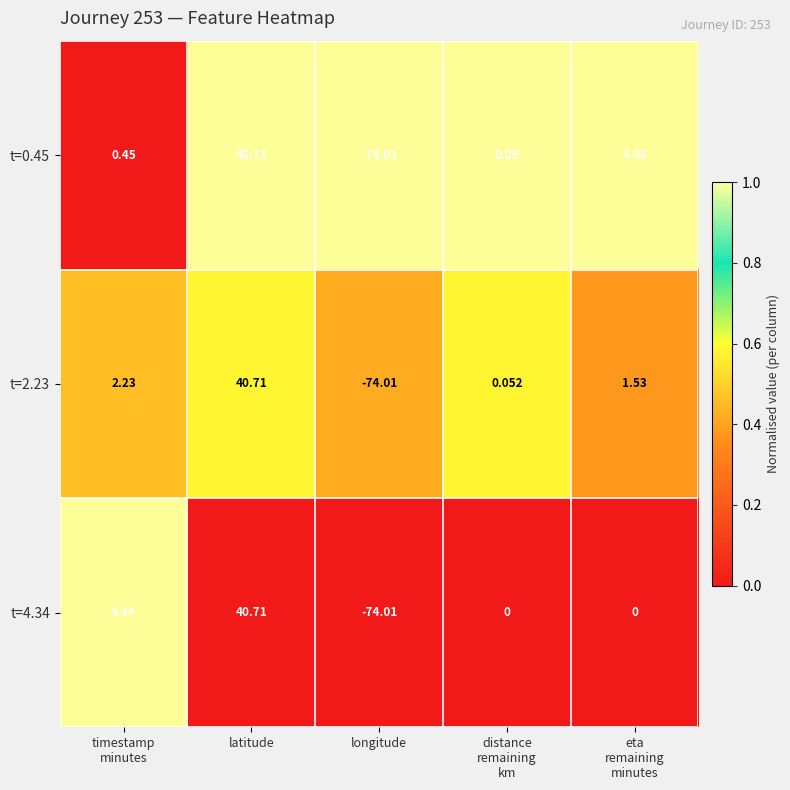

Which category has the highest value in the t=0.45 series?

latitude